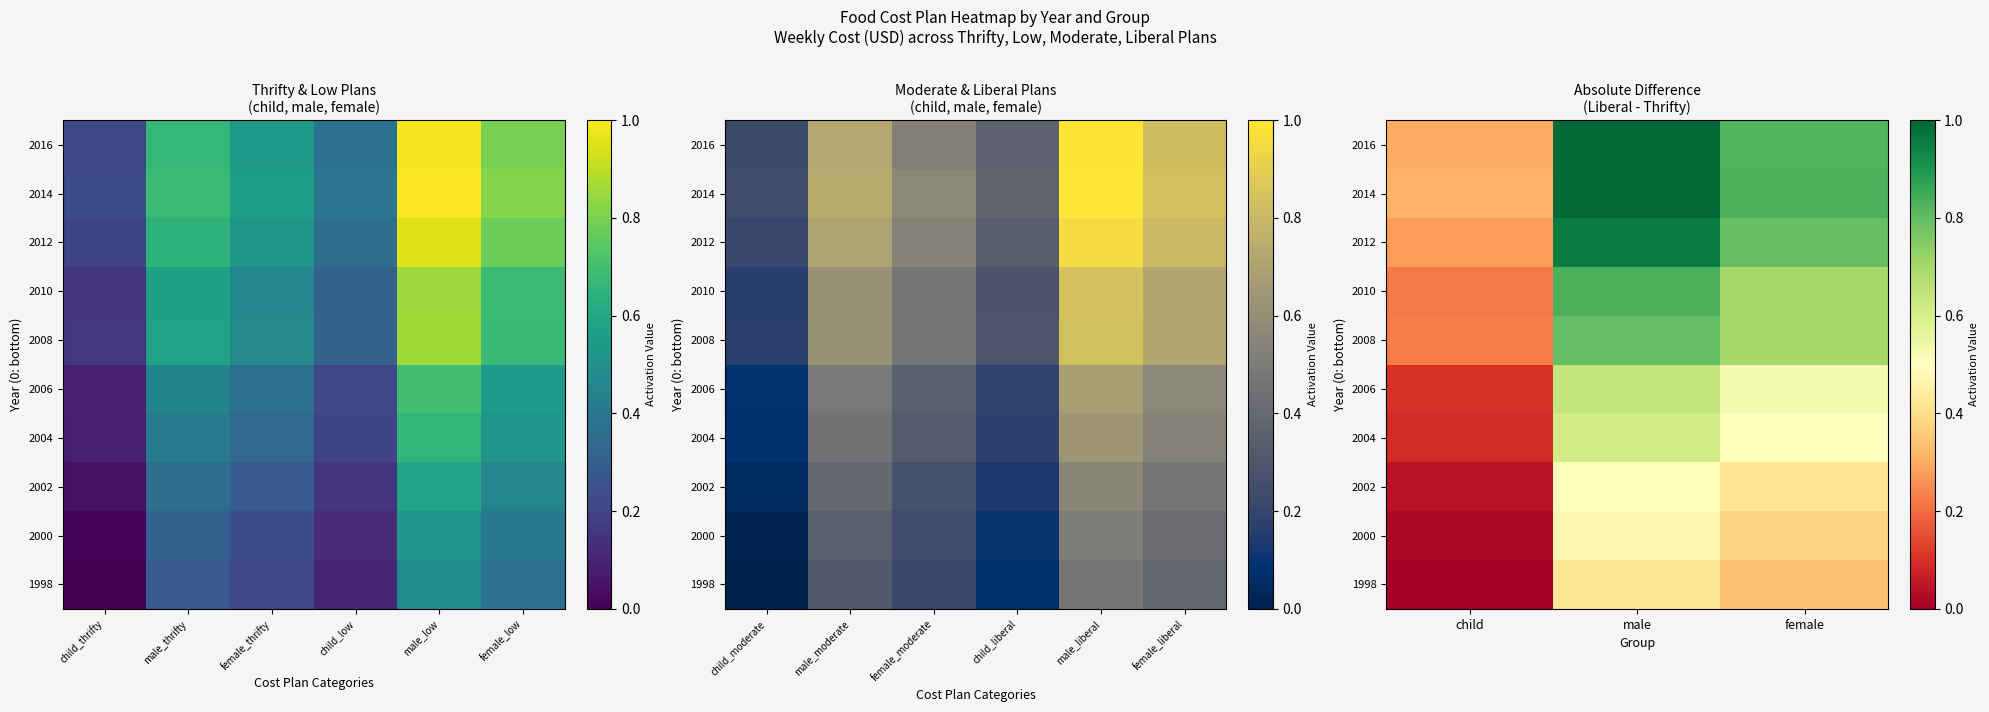

What is the maximum value for 2016?

1.0